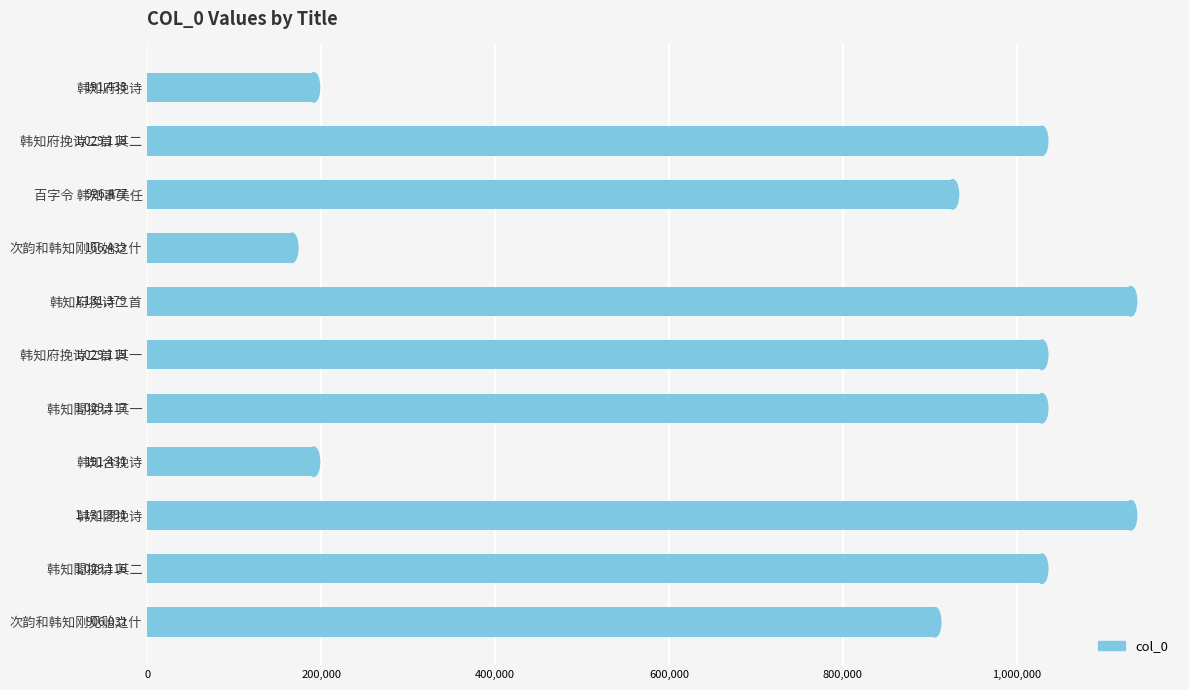

What is the greatest value displayed?

1131391